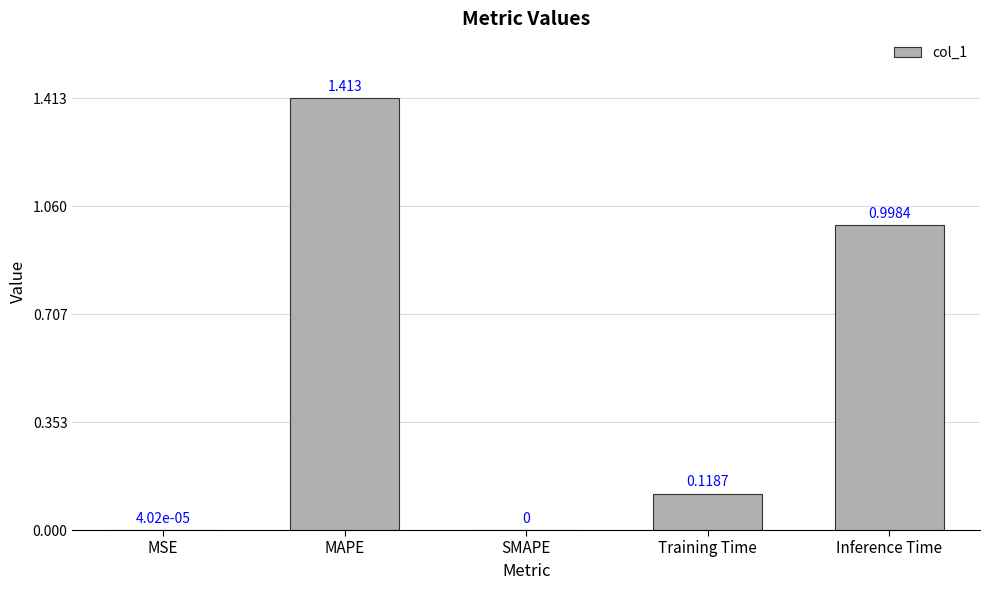

Between MAPE and Training Time, which is larger?

MAPE